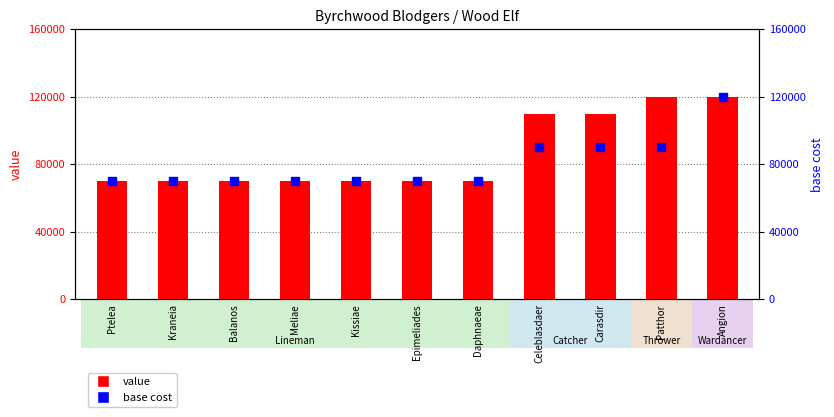

Which series reaches the maximum Y coordinate?

value